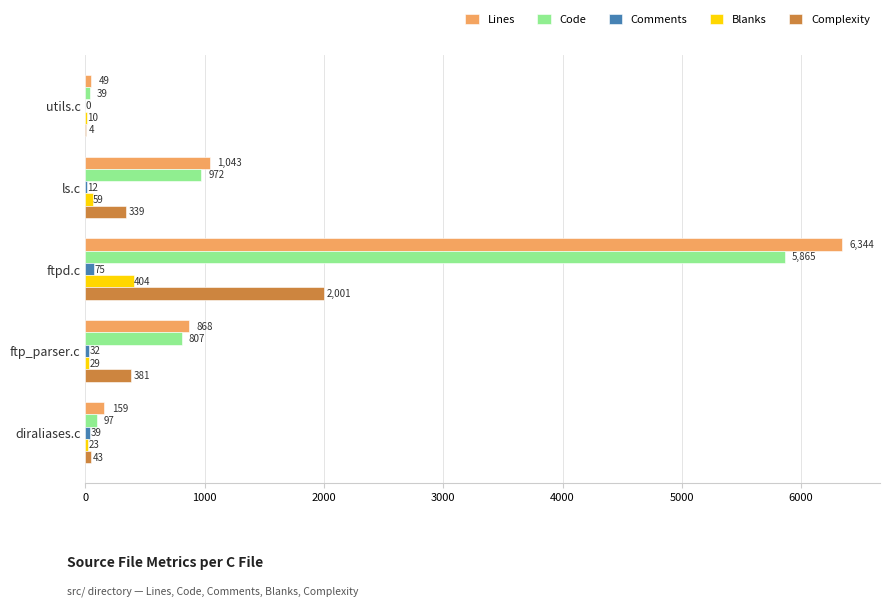

At which category is the sum across all series the highest?

ftpd.c